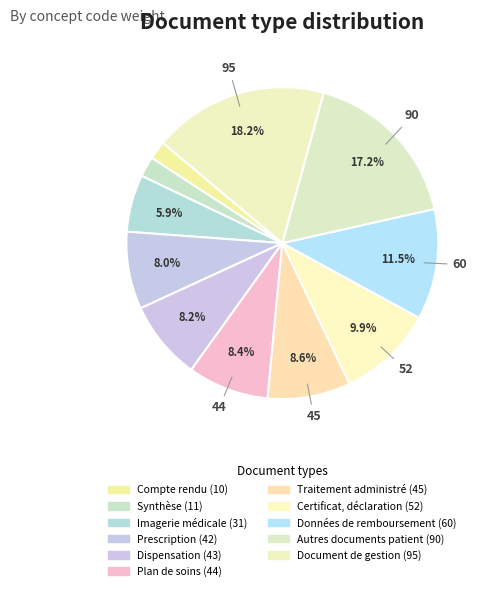

What is the largest slice in the pie chart?

Document de gestion